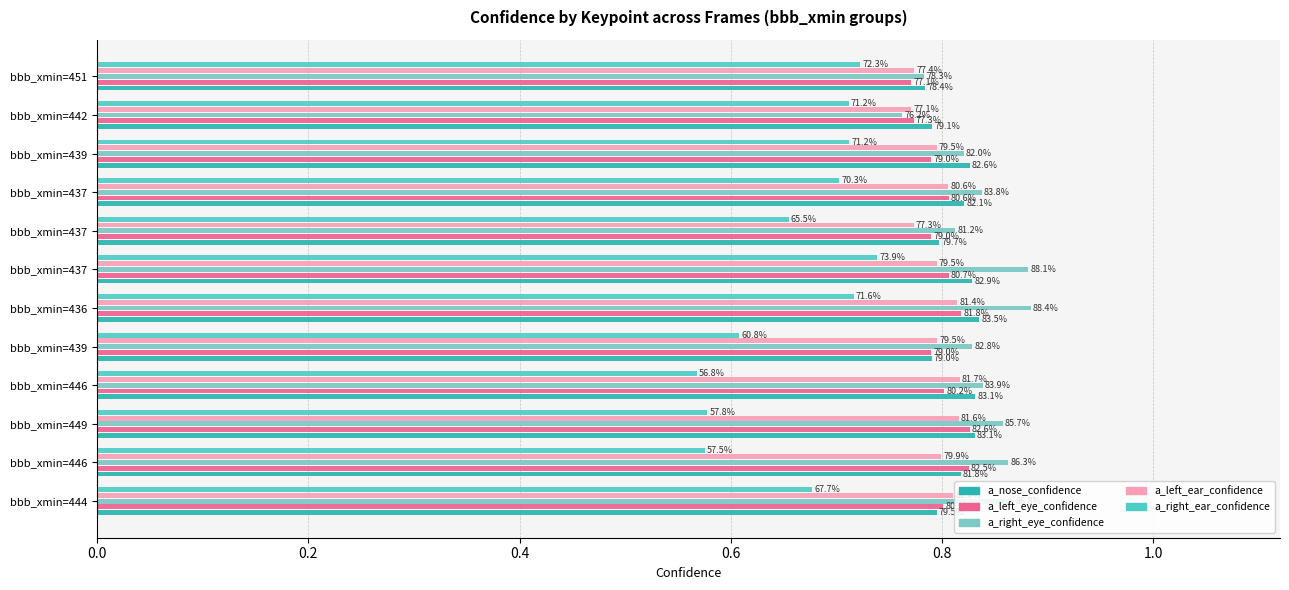

What are all the series names shown in the legend?

a_nose_confidence, a_left_eye_confidence, a_right_eye_confidence, a_left_ear_confidence, a_right_ear_confidence